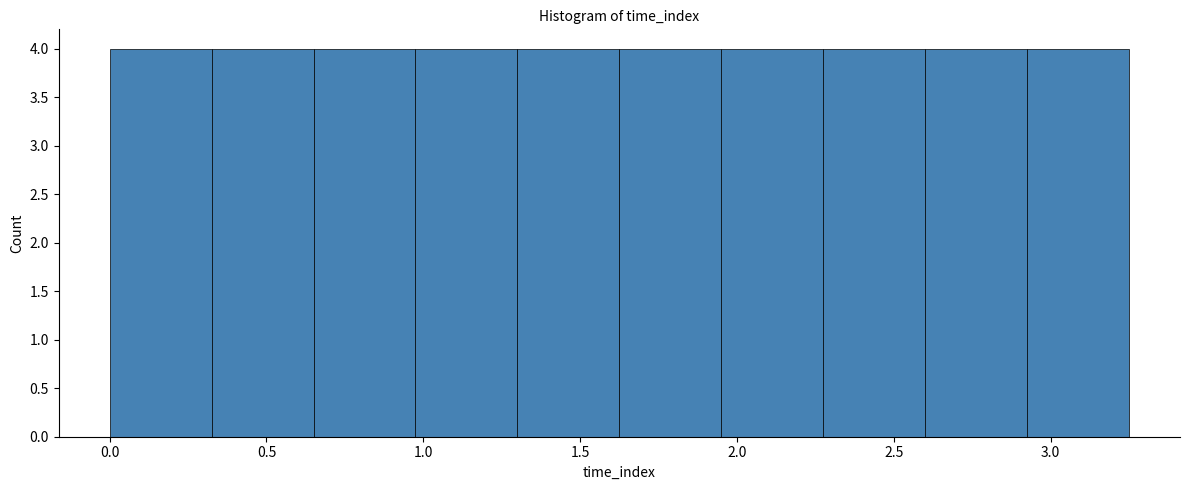

How tall is the bar that spans 1.950 to 2.275 on the x-axis? Neither the bar edges nor the heights are printed on the chart, so give them approximately, as read against the axes.

4